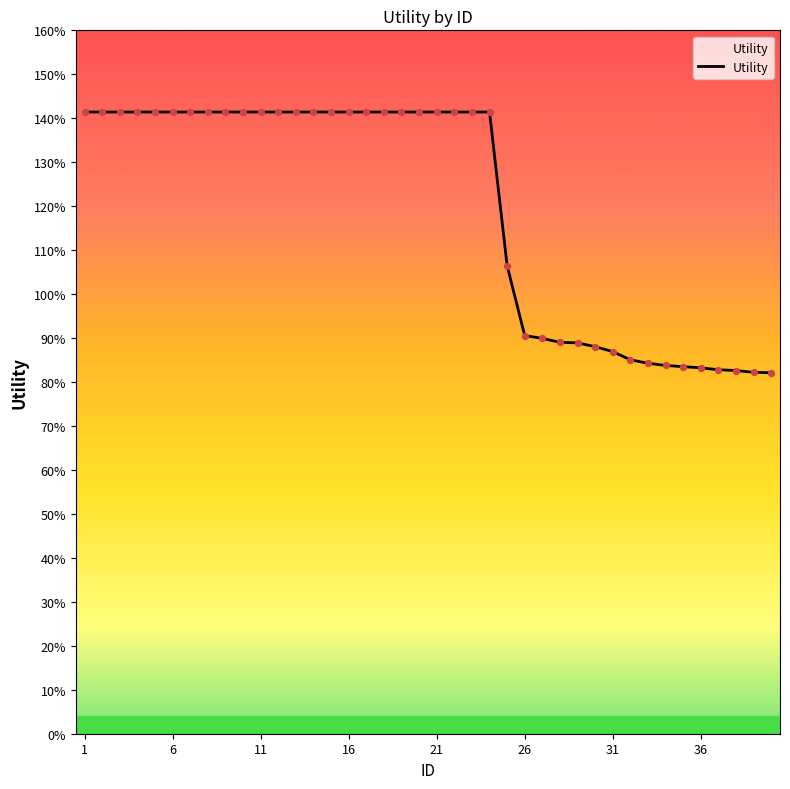

Is this an area chart (filled region under the line)?

Yes